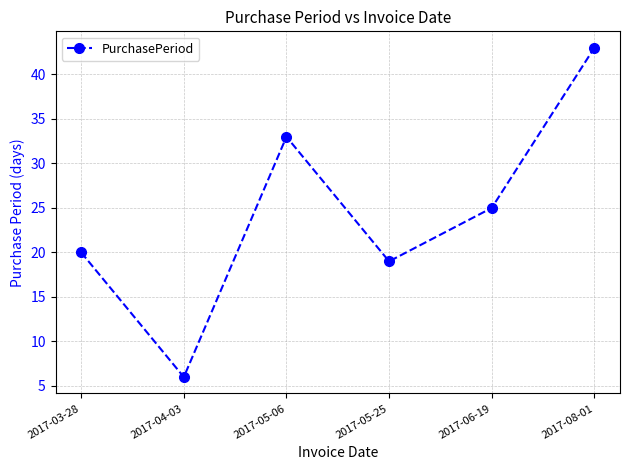

The value at 2017-03-28 is 13. True or false?

False